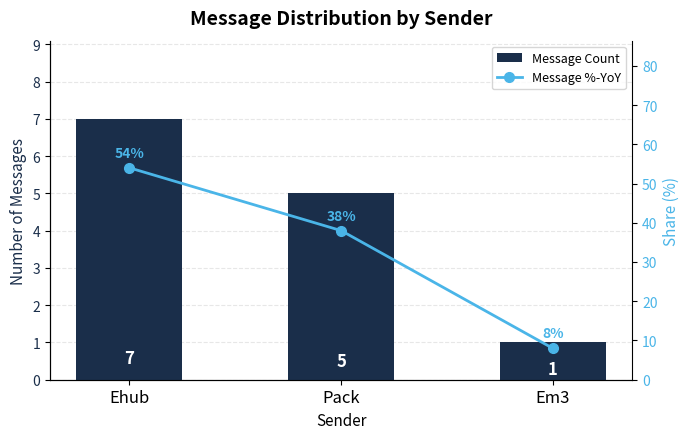

How many Message Count values are between 1 and 7?

3